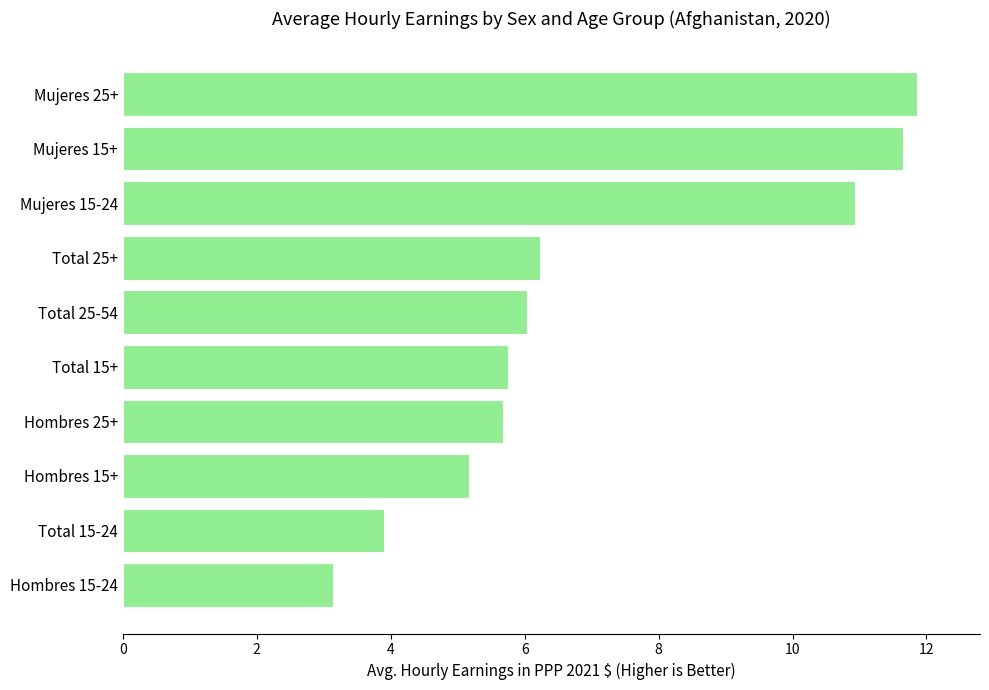

What is the minimum value shown in the chart?

3.1